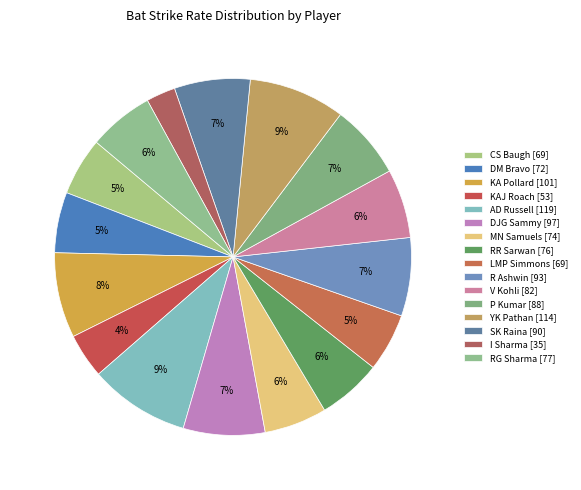

True or false: RG Sharma accounts for 6% of the total.

True